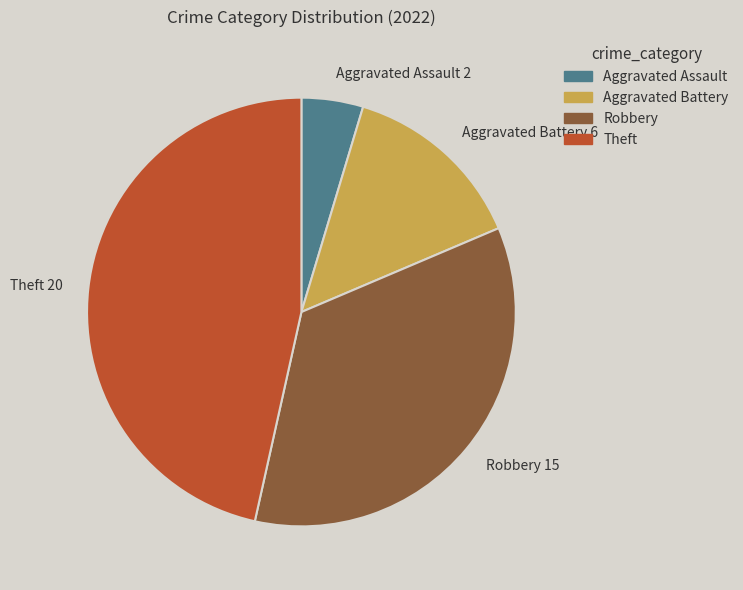

How many segments does this pie chart have?

4